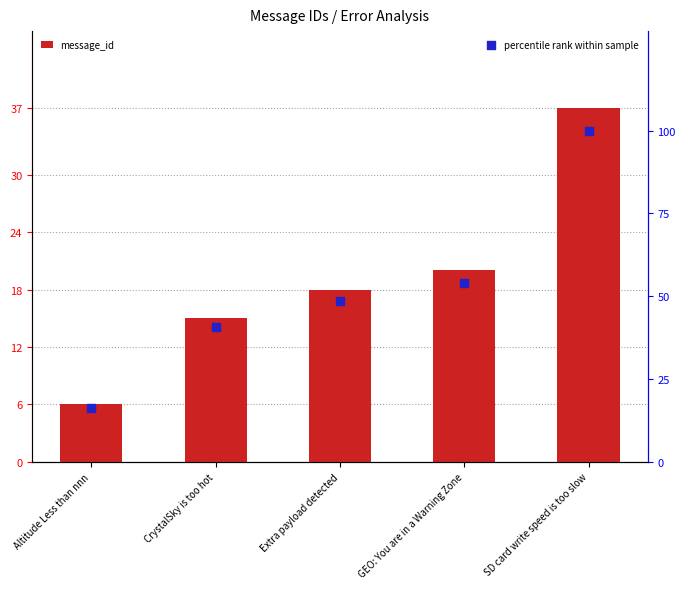

Which series contains the lowest Y value?

message_id